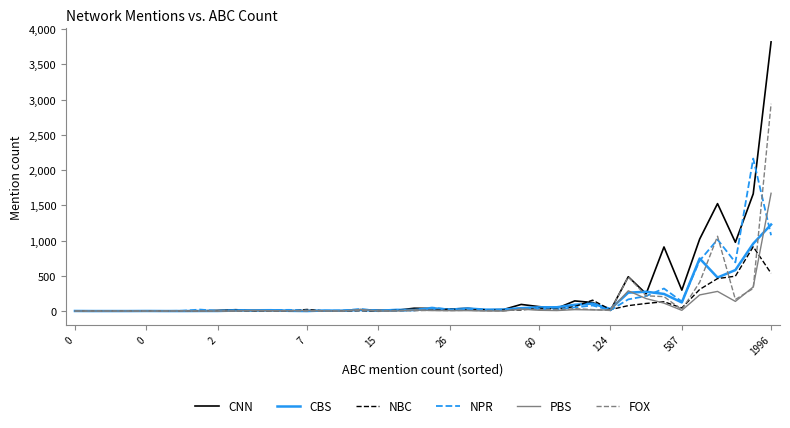

What is the greatest value displayed?

3821